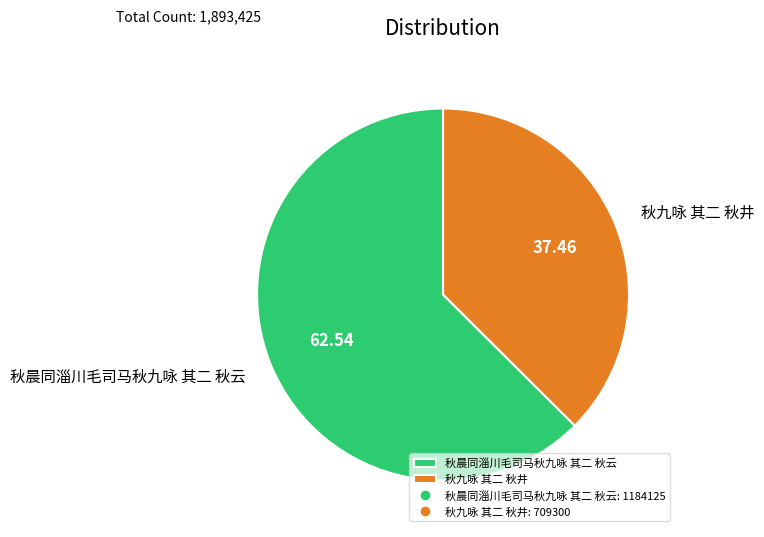

How many slices are in this pie chart?

2